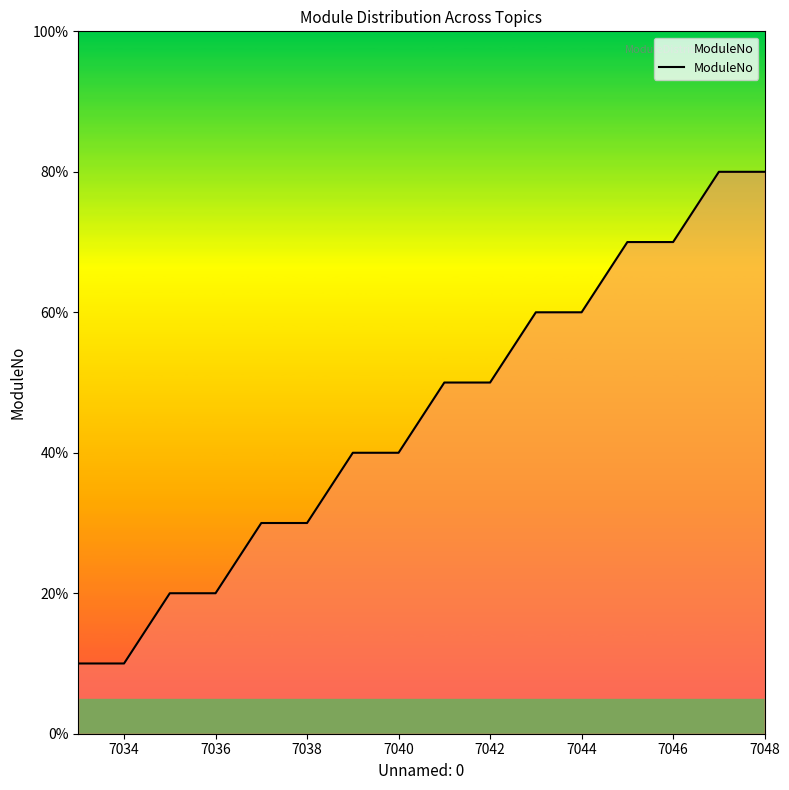

What is the smallest value displayed?

1